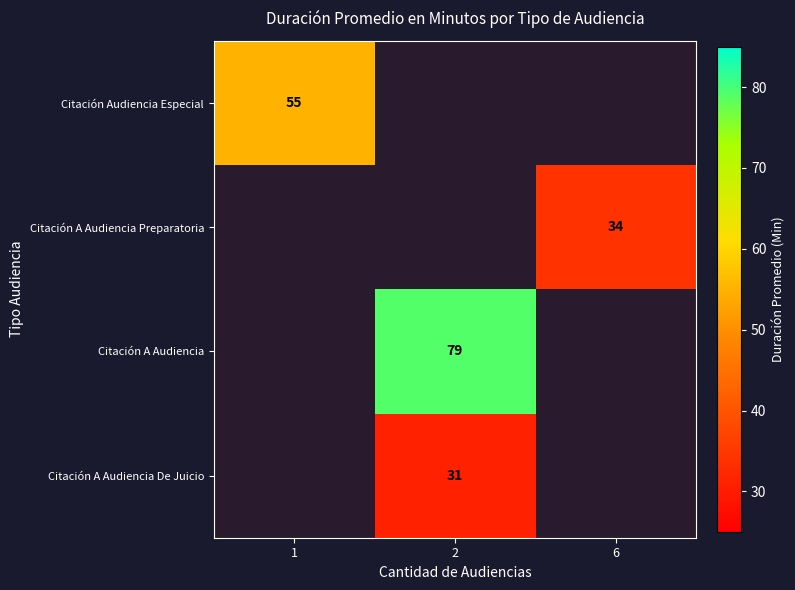

At which category does the chart reach its minimum across all series?

2